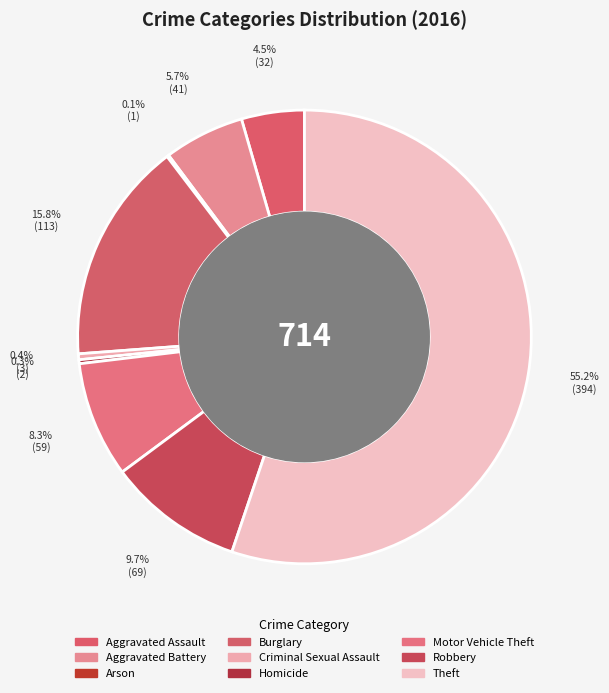

Does Homicide represent more than half of the total?

No